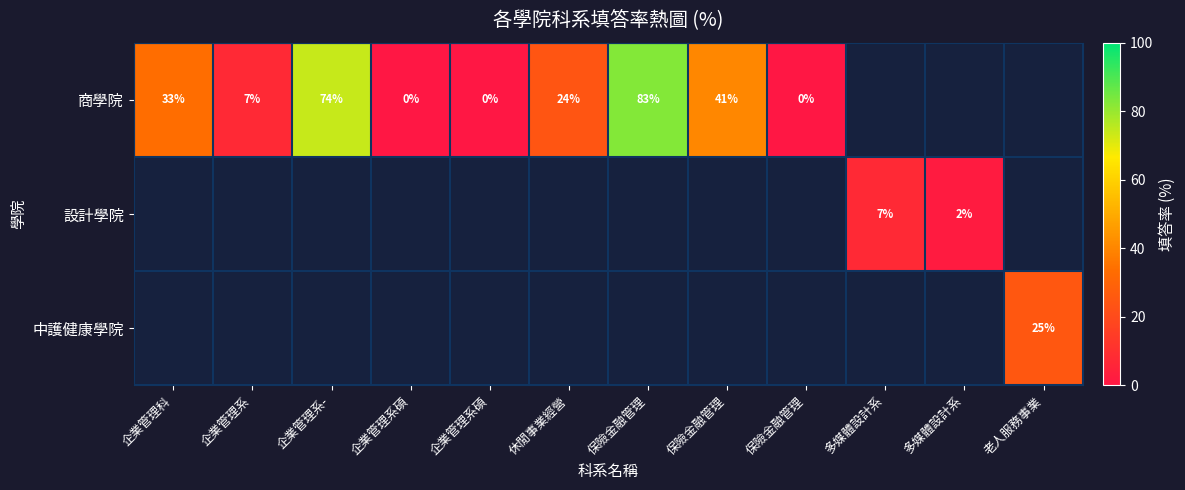

What is the maximum value shown in the chart?

82.7